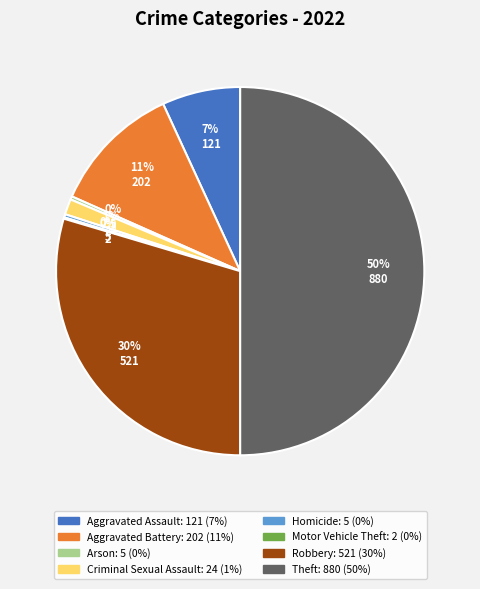

Is Criminal Sexual Assault the majority of the pie?

No